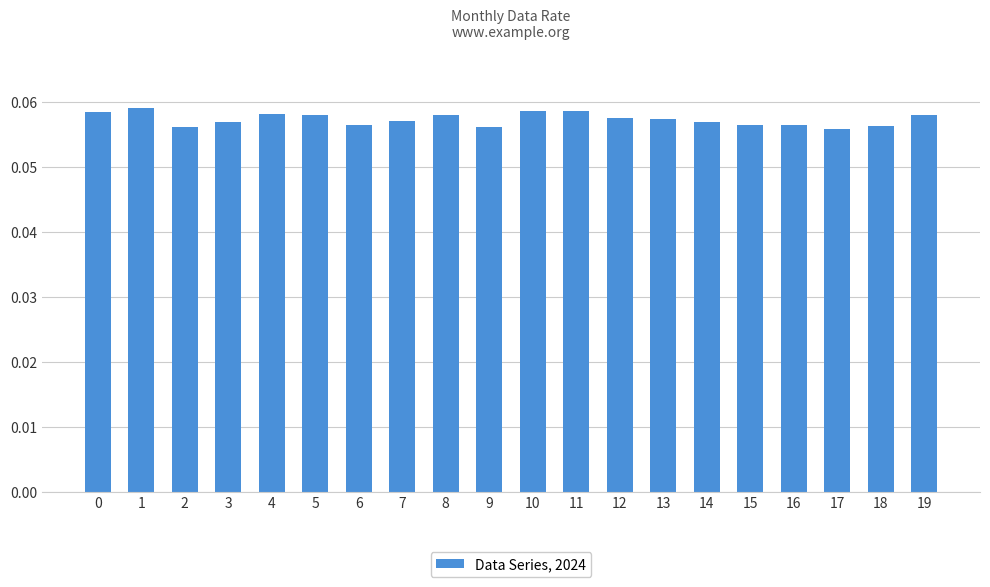

How many values are between 0 and 1?

20